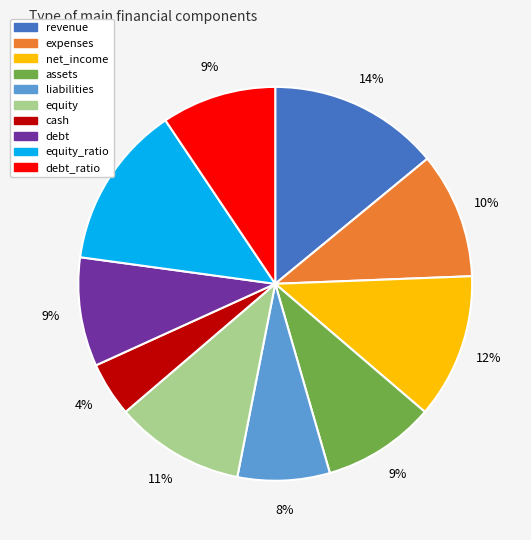

Does any single category account for the majority?

No